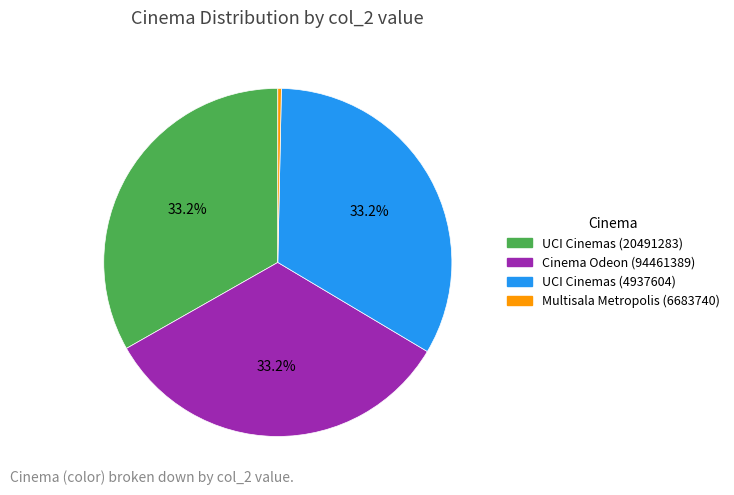

Does Multisala Metropolis (6683740) account for over 50% of the chart?

No